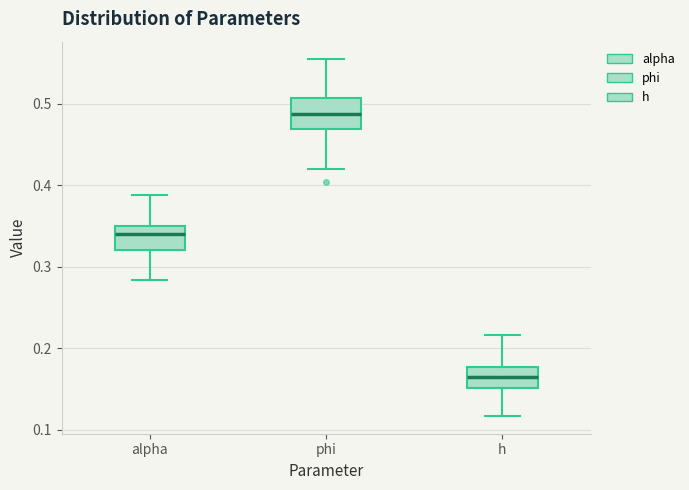

Which box's median line is the lowest?

h